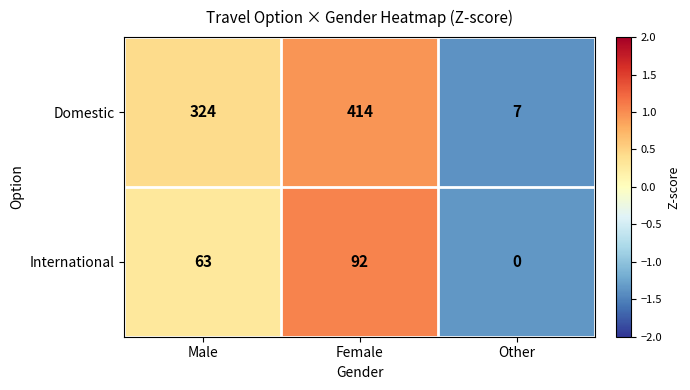

Rank the series at Other from highest to lowest value.

Domestic, International